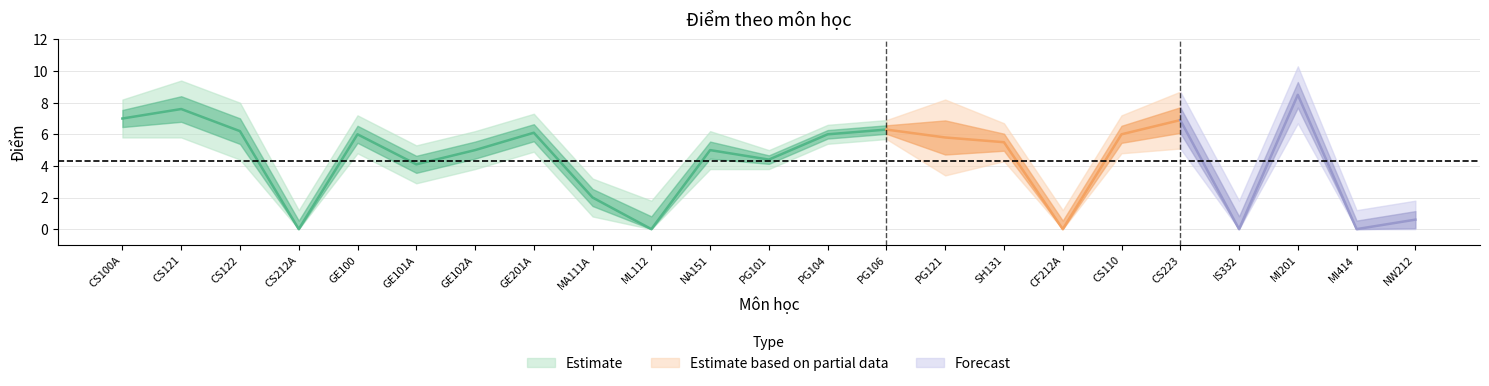

Where is the first local minimum for Điểm?

CS212A